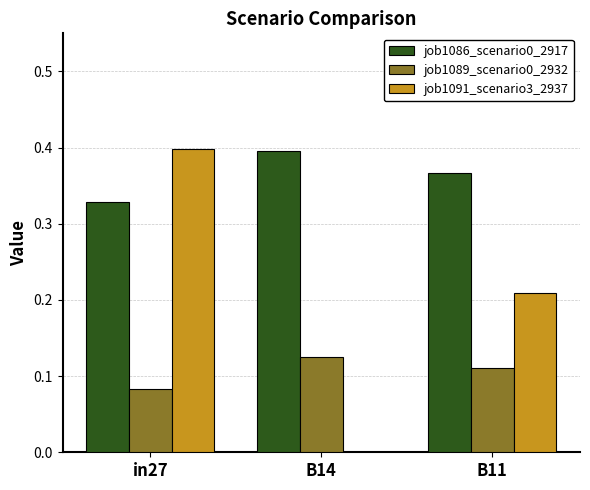

Which category has the highest value in the job1086_scenario0_2917 series?

B14